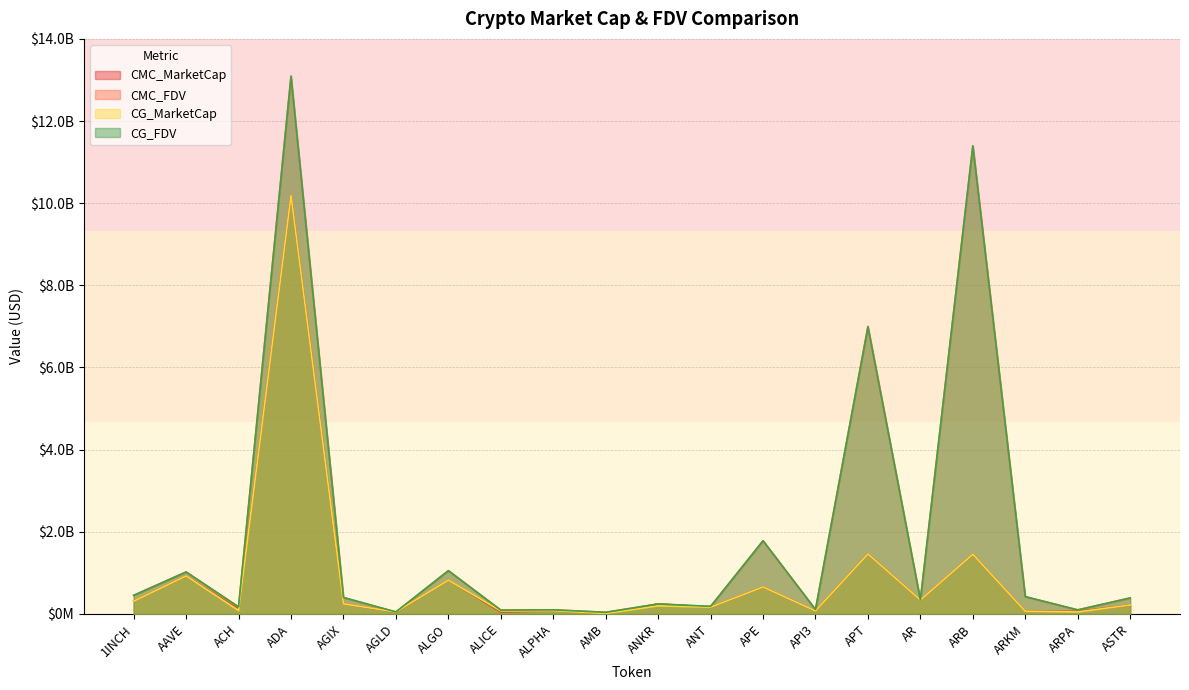

Does the chart display data point markers on the line(s)?

No